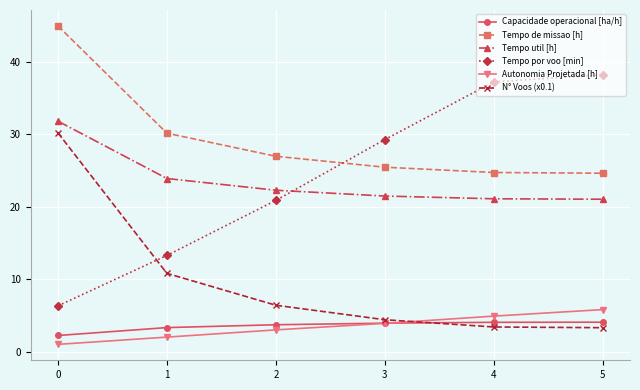

True or false: Tempo por voo [min] has more than 1 interior local peaks.

False